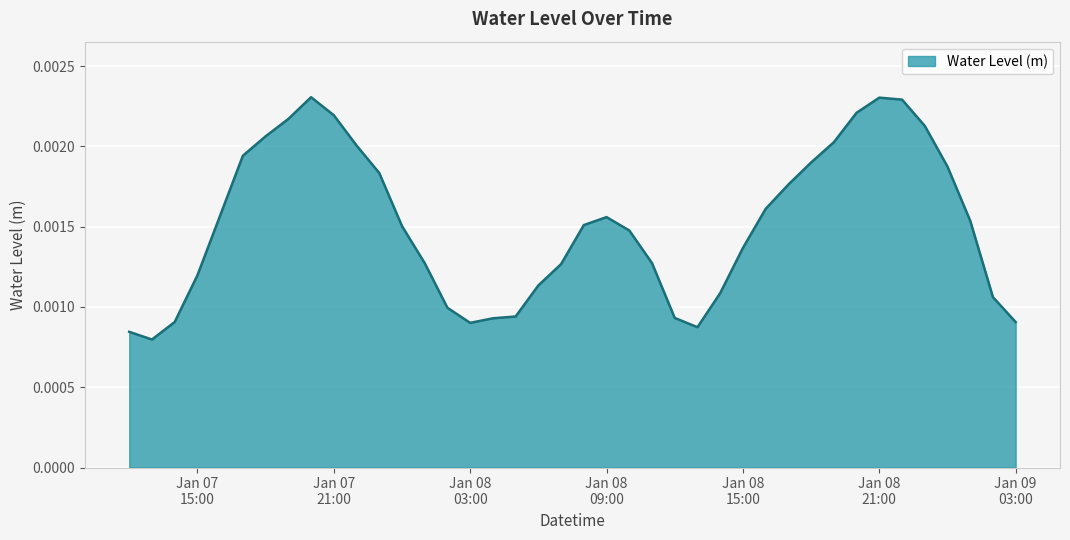

What is the sum of all values?

0.1